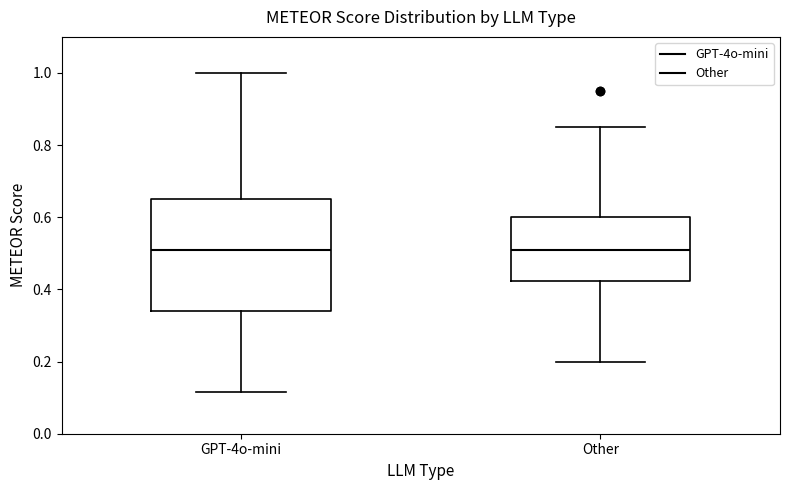

Where does the lower whisker of the box for Other end on the y-axis? The values are not printed on the chart, so give them approximately, as read against the axis.

0.20